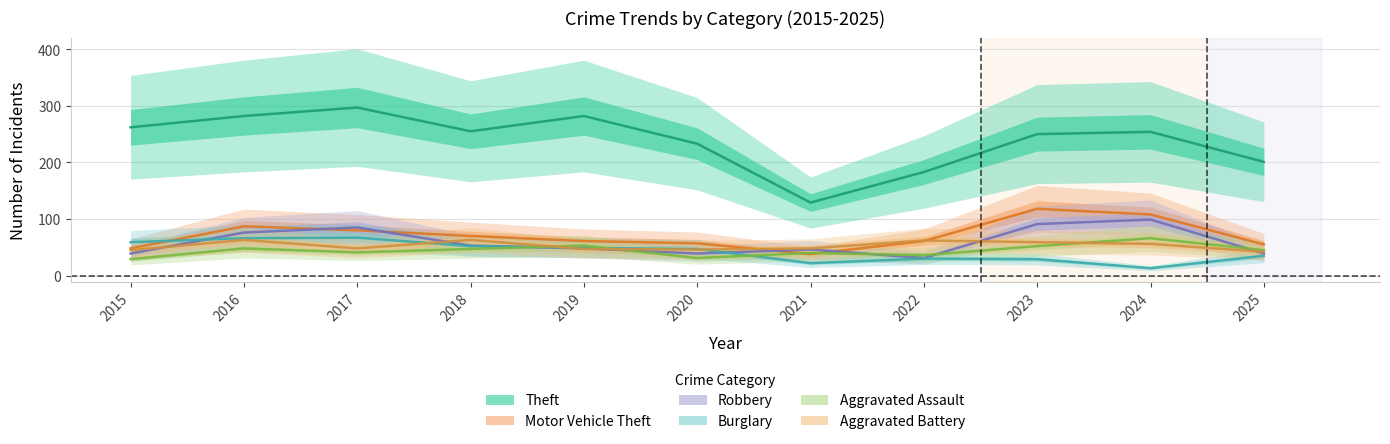

The Aggravated Battery series shows 16 at 2024. True or false?

False